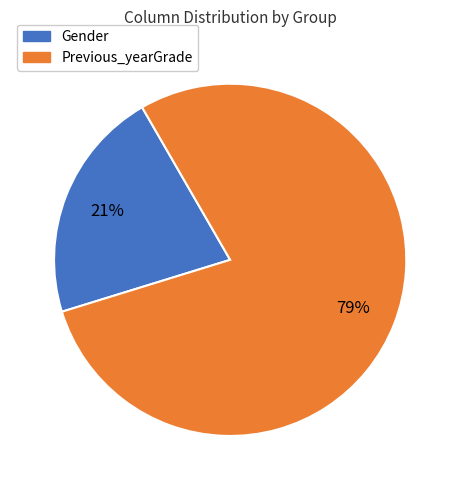

Does any single category account for the majority?

Yes